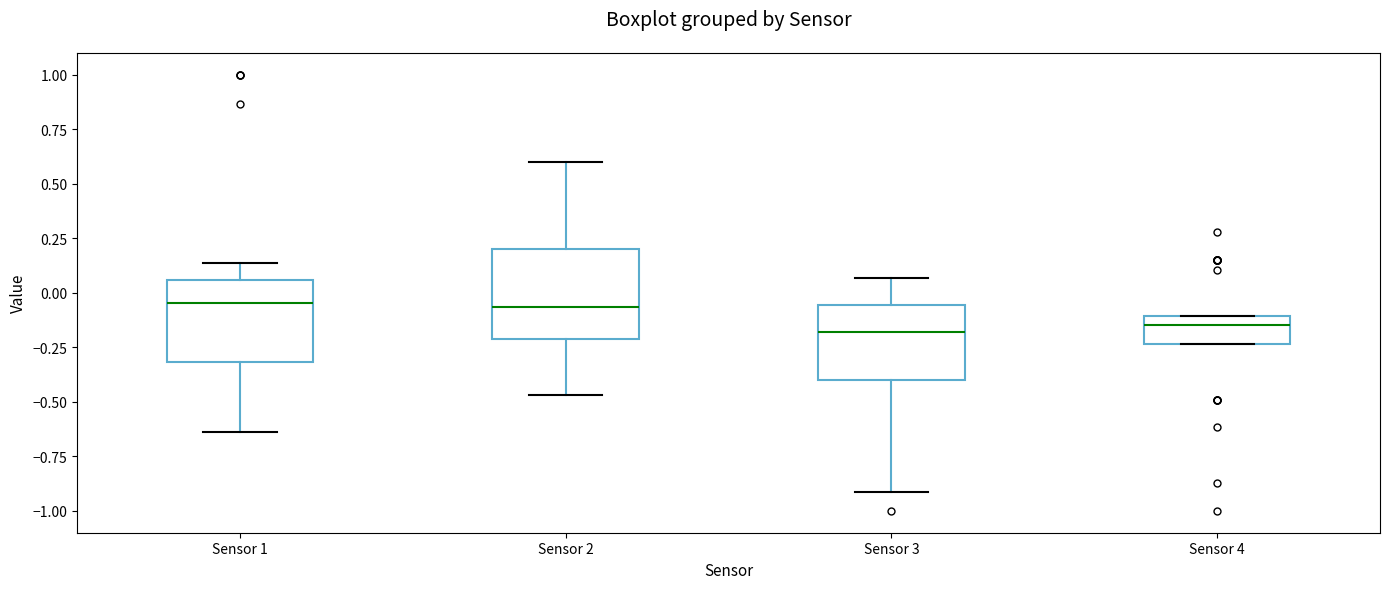

Reading left to right, read every box against the y-axis: the position of its median line, the range the box covers, and the ends of its whiskers. The values are not printed on the chart, so give them approximately, as read against the axis.

Sensor 1: median -0.05, box -0.30 to 0.05, whiskers -0.65 to 0.15
Sensor 2: median -0.05, box -0.20 to 0.20, whiskers -0.45 to 0.60
Sensor 3: median -0.20, box -0.40 to -0.05, whiskers -0.90 to 0.05
Sensor 4: median -0.15, box -0.25 to -0.10, whiskers -0.25 to -0.10